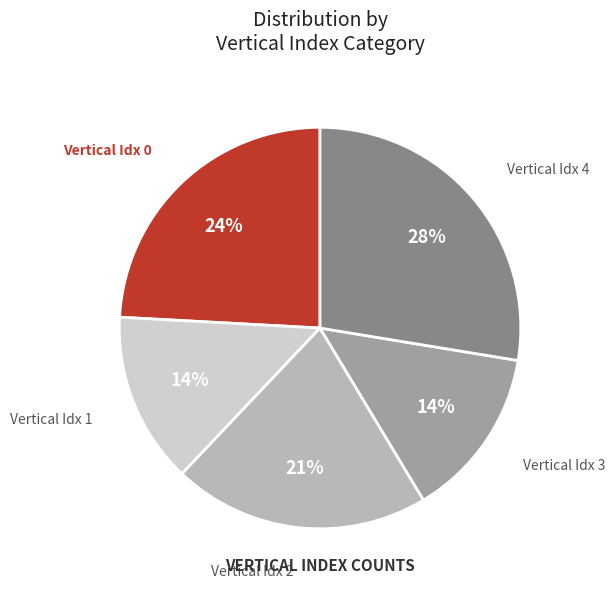

To the nearest percent, what is the difference between the largest and smallest slice percentages?

14%